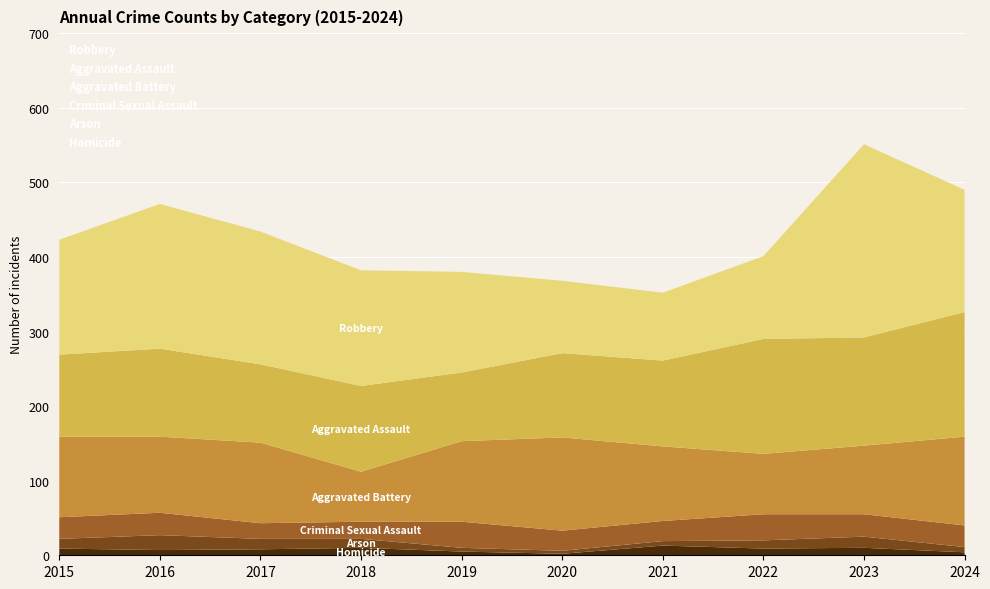

Reading left to right, extract all data points from this chart.

Homicide: 2015=9	2016=7	2017=8	2018=10	2019=5	2020=2	2021=13	2022=9	2023=10	2024=4
Arson: 2015=13	2016=20	2017=14	2018=12	2019=5	2020=4	2021=6	2022=11	2023=15	2024=7
Criminal Sexual Assault: 2015=29	2016=30	2017=21	2018=23	2019=35	2020=27	2021=27	2022=35	2023=30	2024=29
Aggravated Battery: 2015=108	2016=102	2017=108	2018=67	2019=108	2020=125	2021=100	2022=81	2023=92	2024=119
Aggravated Assault: 2015=110	2016=118	2017=105	2018=115	2019=92	2020=113	2021=115	2022=154	2023=145	2024=167
Robbery: 2015=154	2016=194	2017=178	2018=155	2019=135	2020=97	2021=91	2022=111	2023=259	2024=164